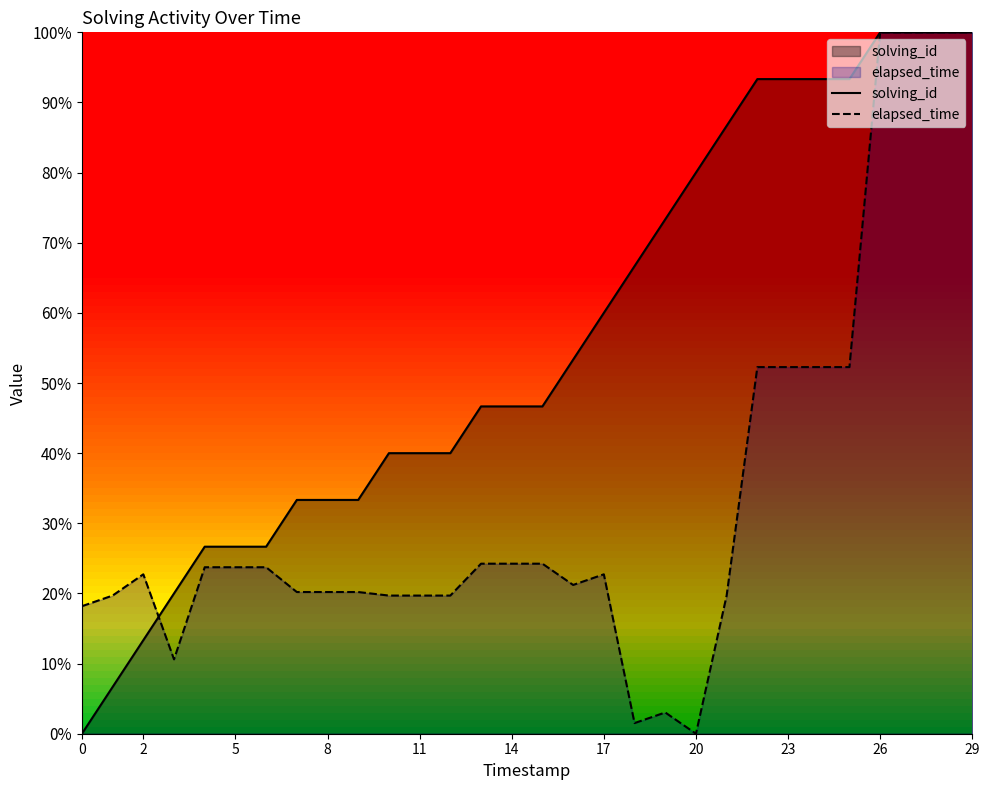

At which category is the sum across all series the highest?

26